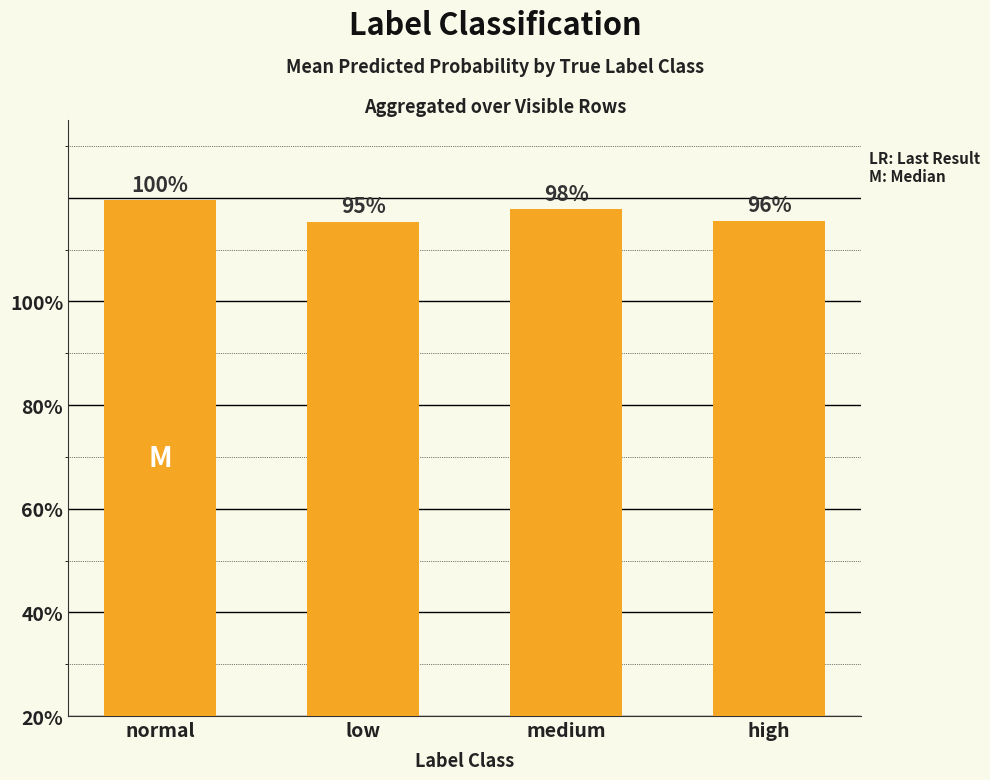

What position from the right is high?

1